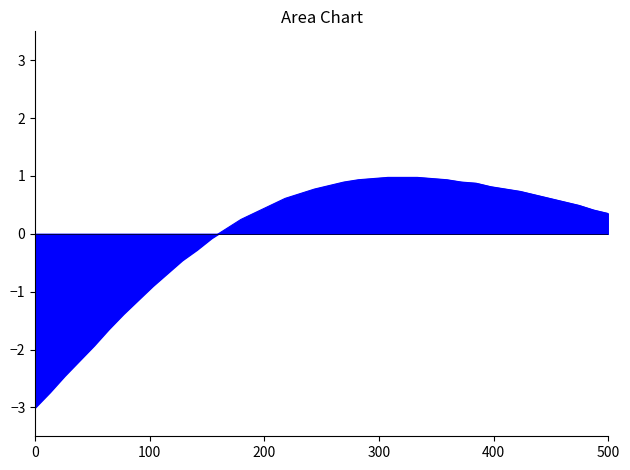

What is the difference between the maximum and minimum values?

4.0